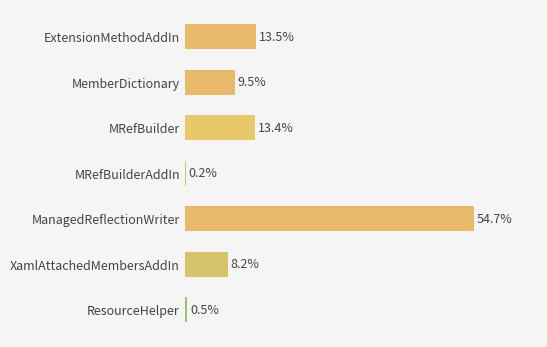

Between MRefBuilderAddIn and ManagedReflectionWriter, which is larger?

ManagedReflectionWriter